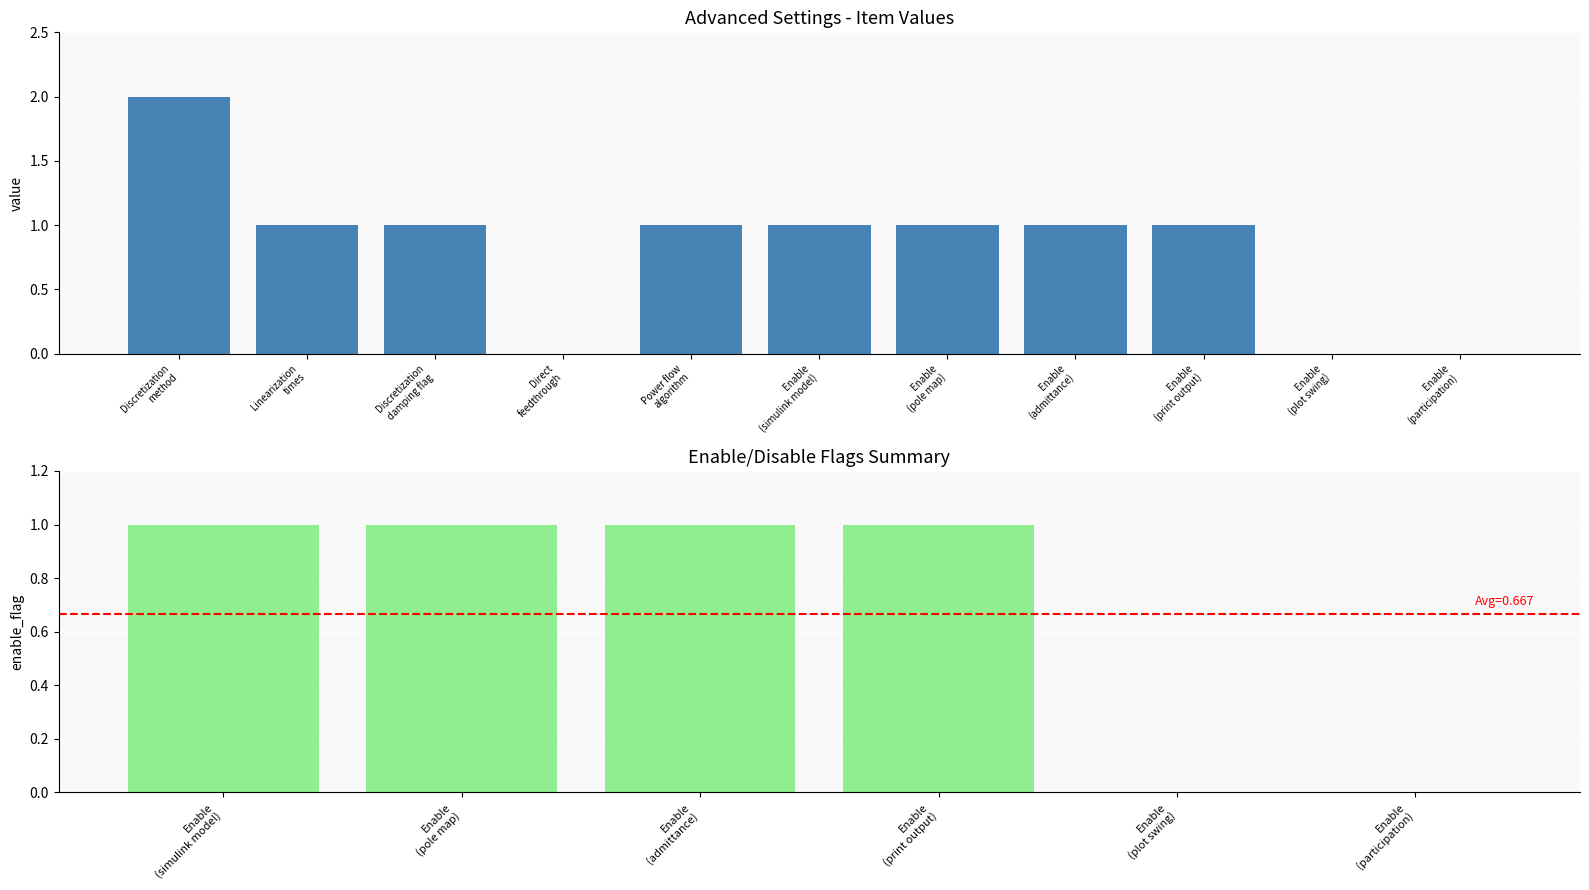

Reading left to right, extract all data points from this chart.

2	1	1	0	1	1	1	1	1	0	0